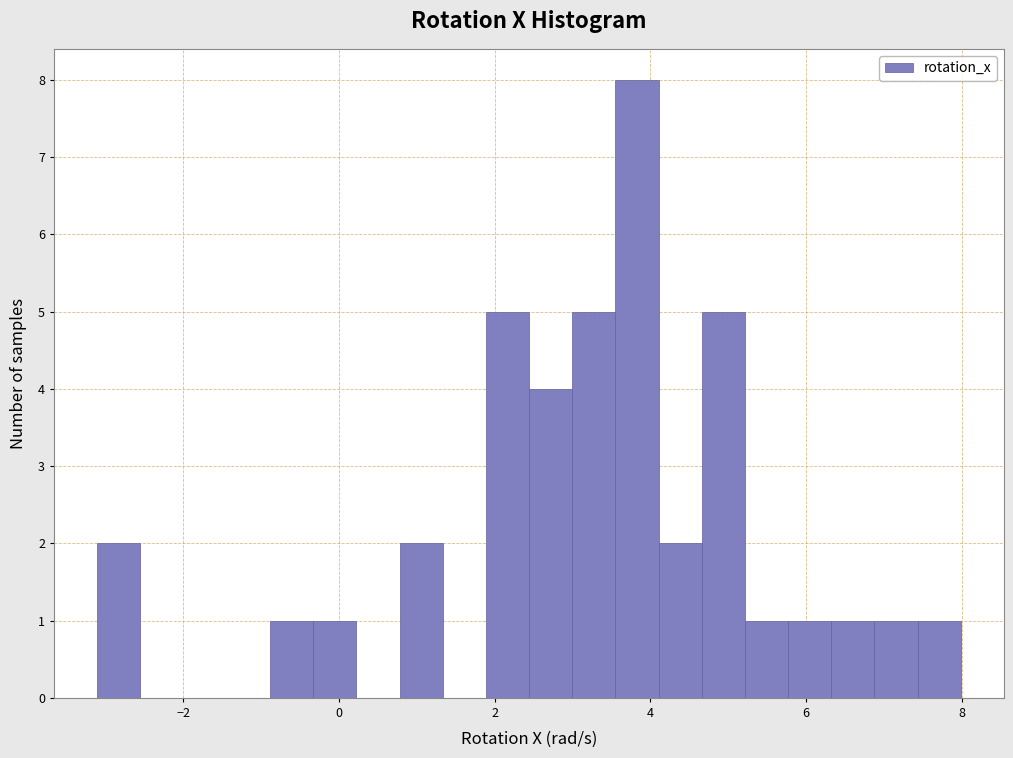

Around what value on the x-axis is the tallest bar? Give the approximate position of its centre, as read against the axis.

3.8